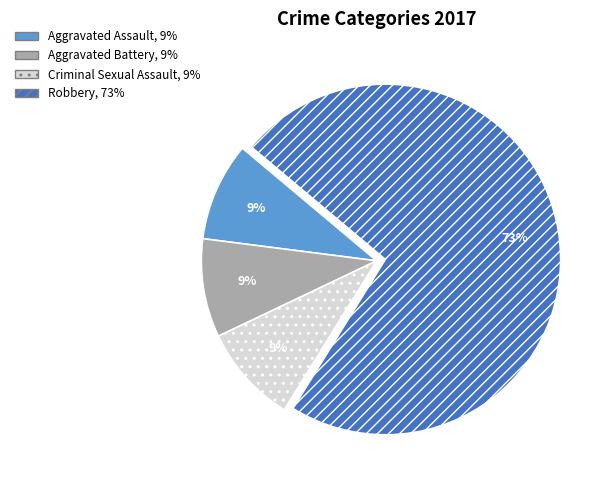

Is it true that Aggravated Assault is 1% of the pie?

False